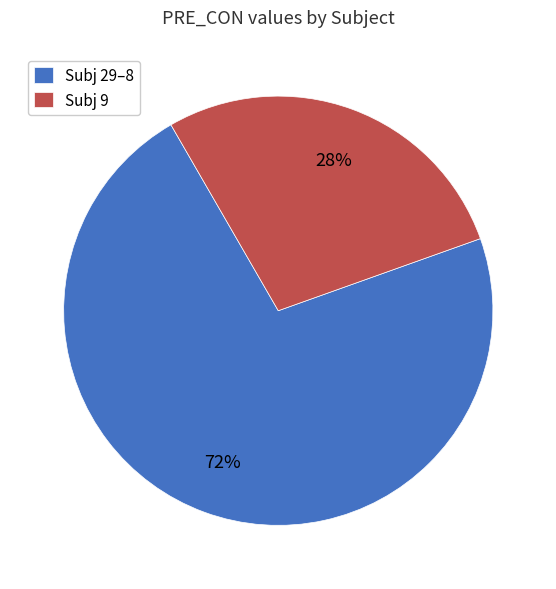

Which has a higher value, Subj 29–8 or Subj 9?

Subj 29–8